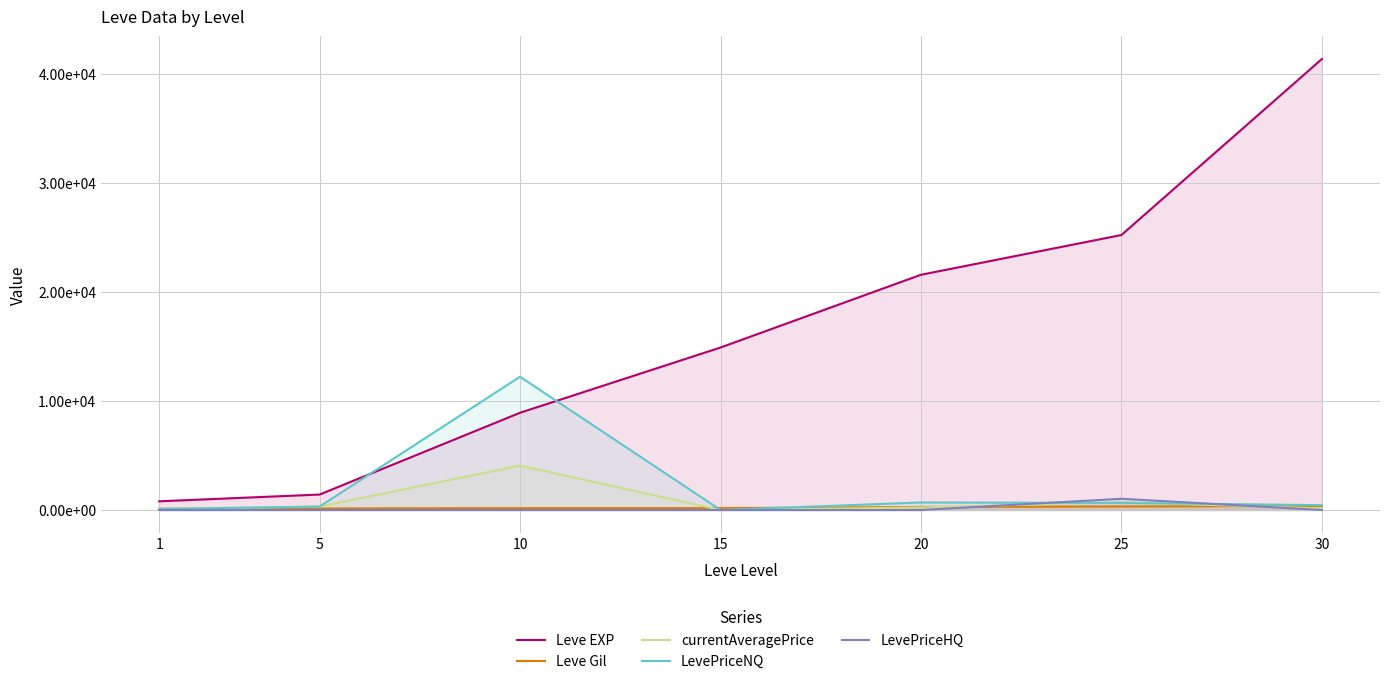

Between 10 and 25, which is larger?

25